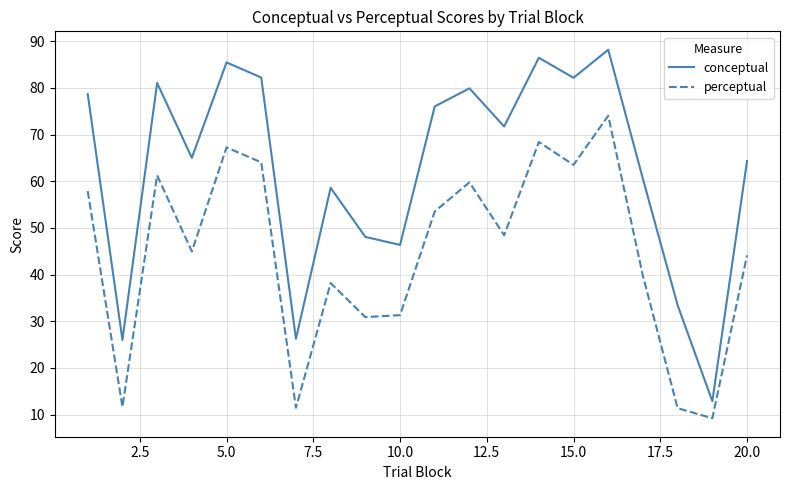

Is this an area chart (filled region under the line)?

No